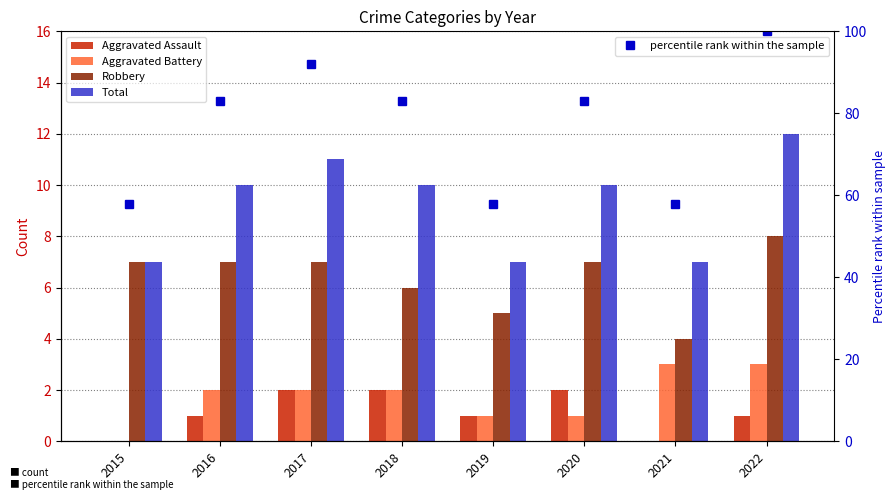

Is the value of Aggravated Battery at 2022 greater than the value of Aggravated Assault at 2015?

Yes